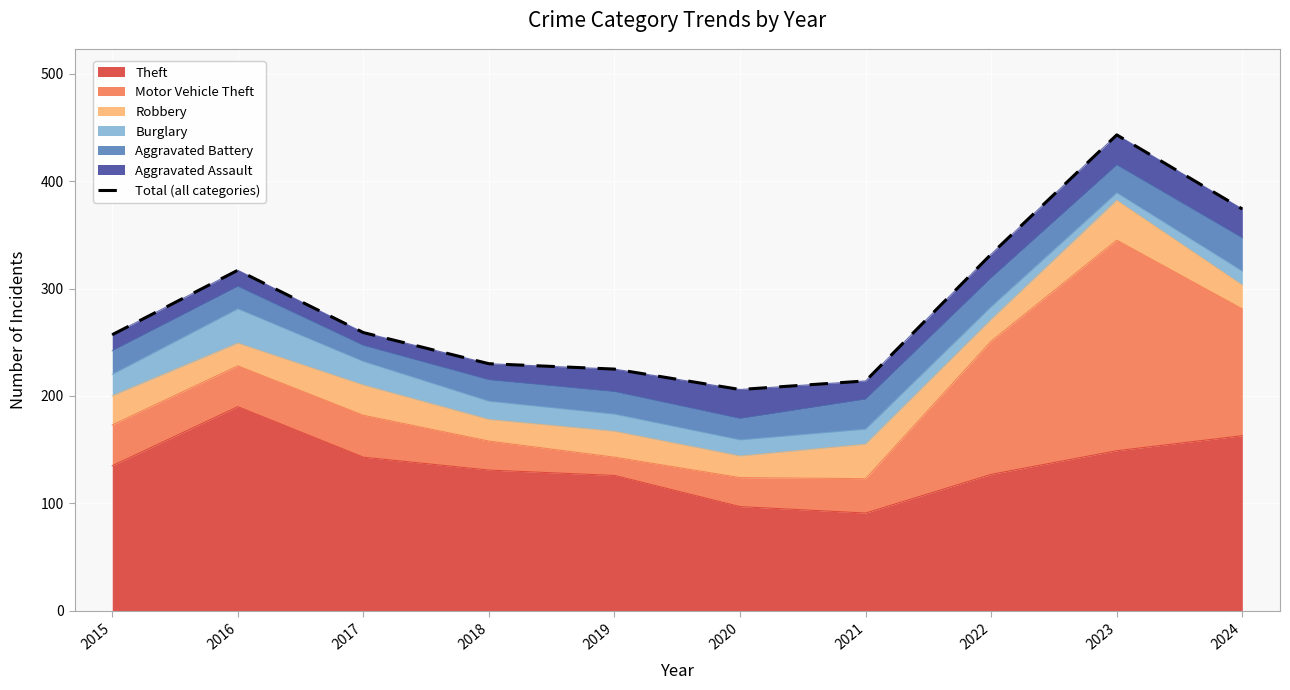

How many data points does each series have?

10